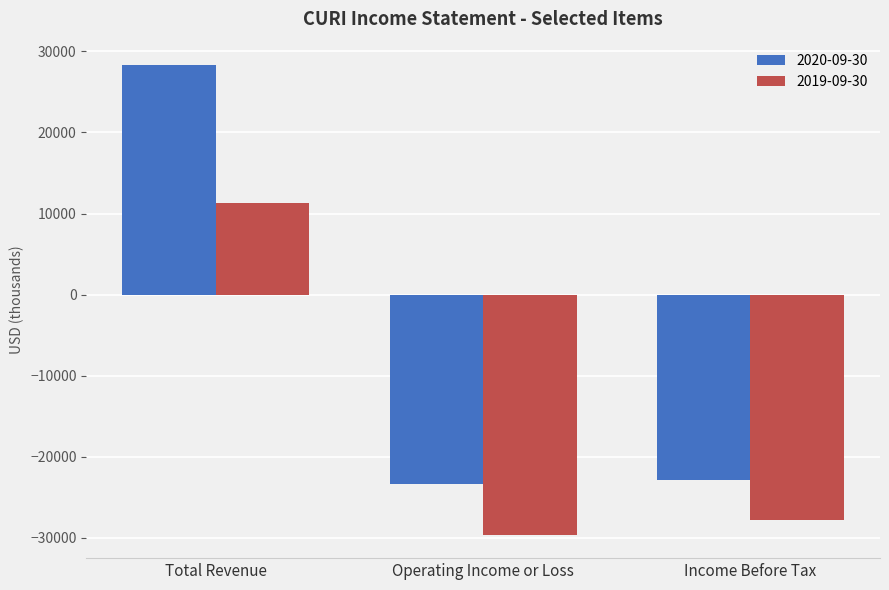

What is the lowest value of the 2020-09-30 series?

-23300